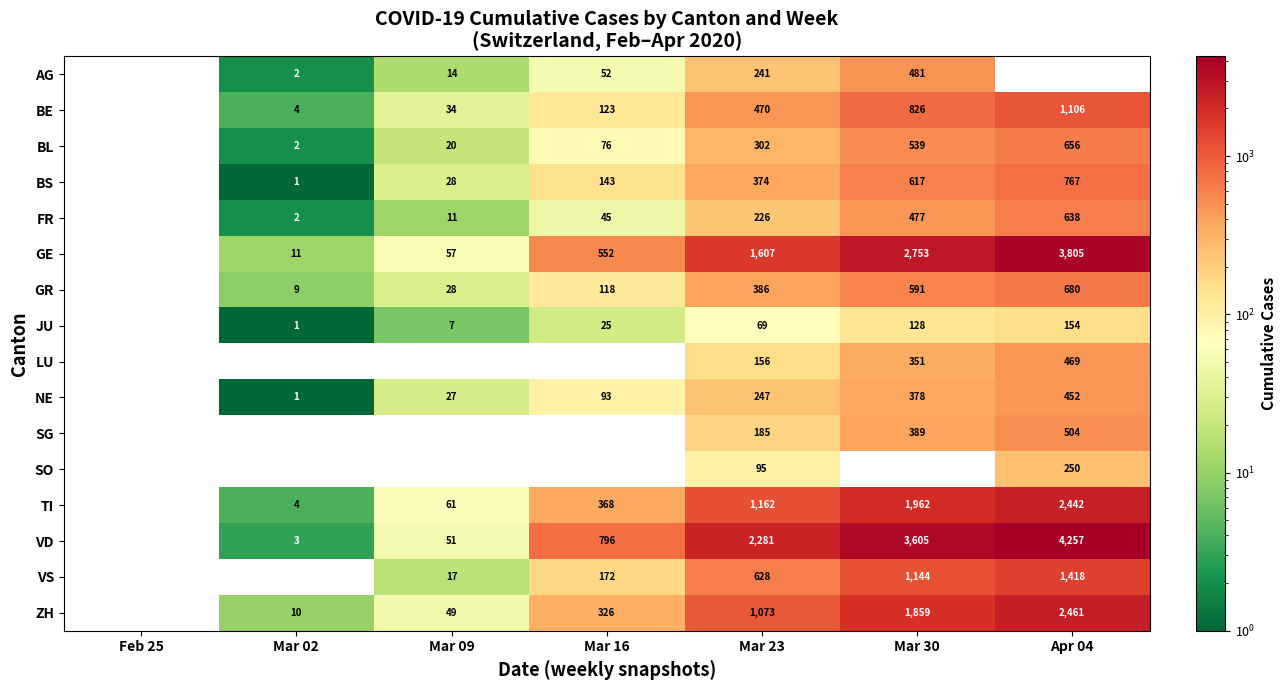

What is the difference between the second highest and second lowest values in the JU series?

127